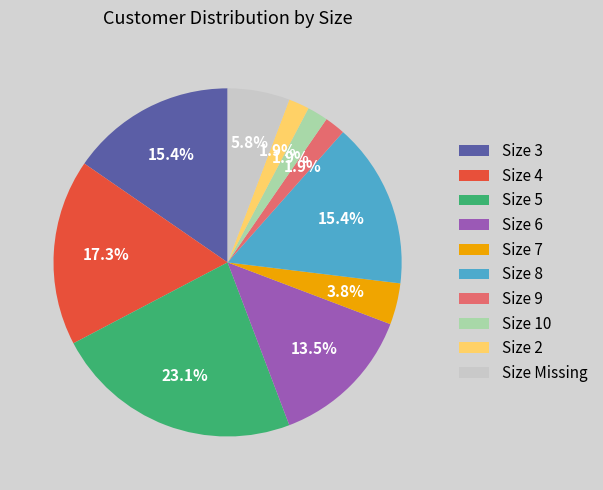

How many slices are in this pie chart?

10